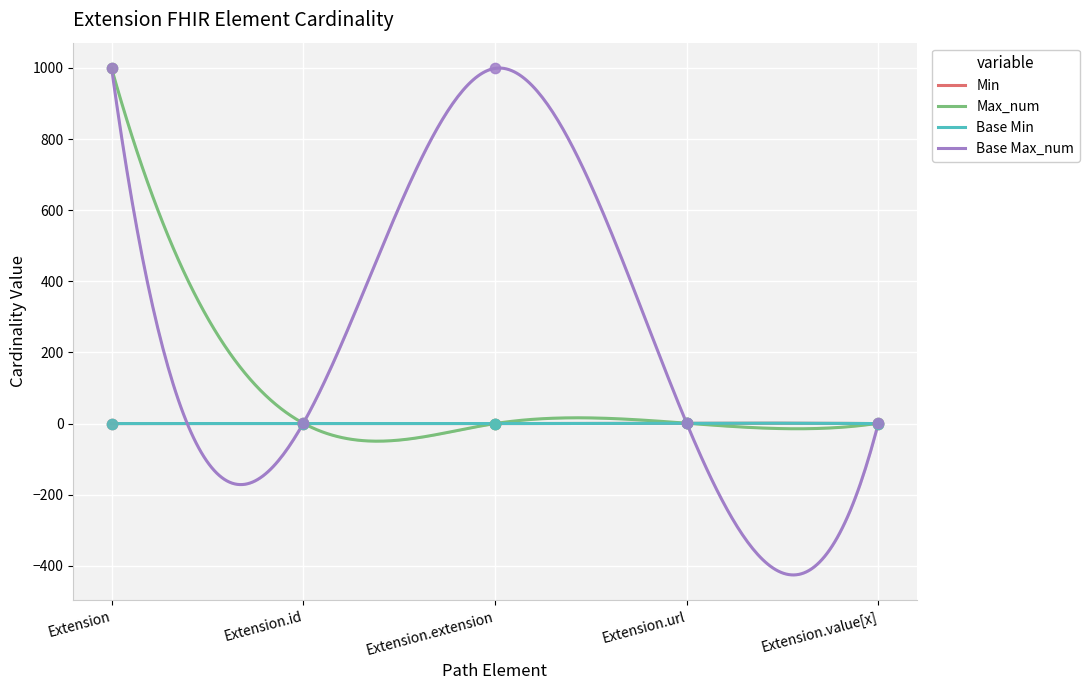

At how many categories does at least one series exceed 921?

2